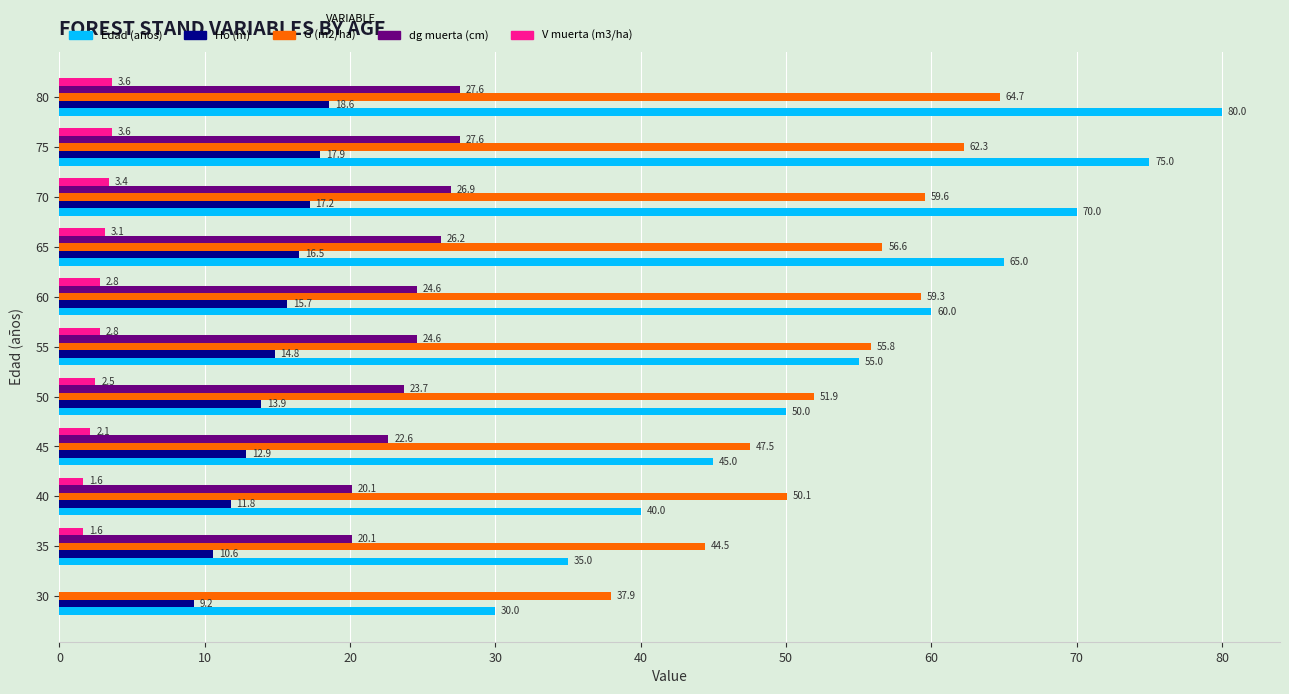

At which category is the sum across all series the highest?

80